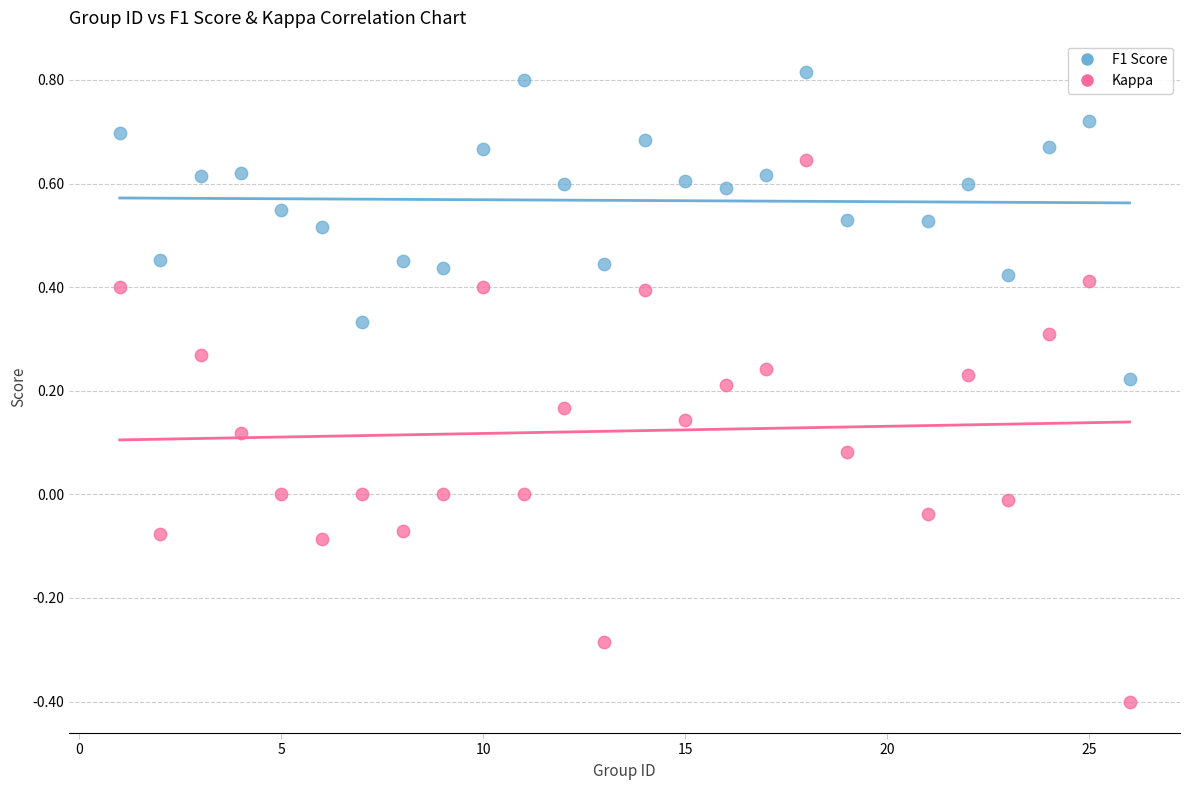

What is the X range (max minus min) for the scatter plot?

25.0